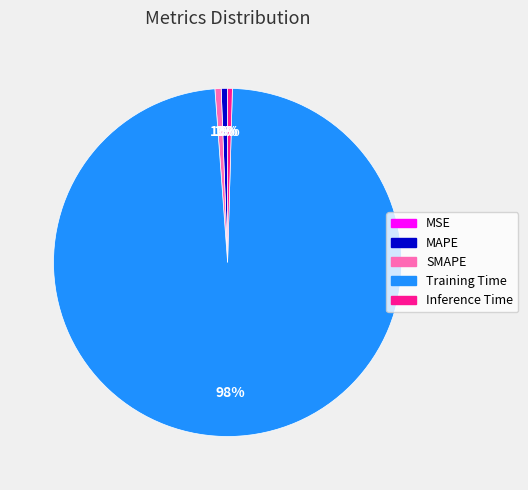

What percentage is the MAPE slice, to the nearest percent?

1%